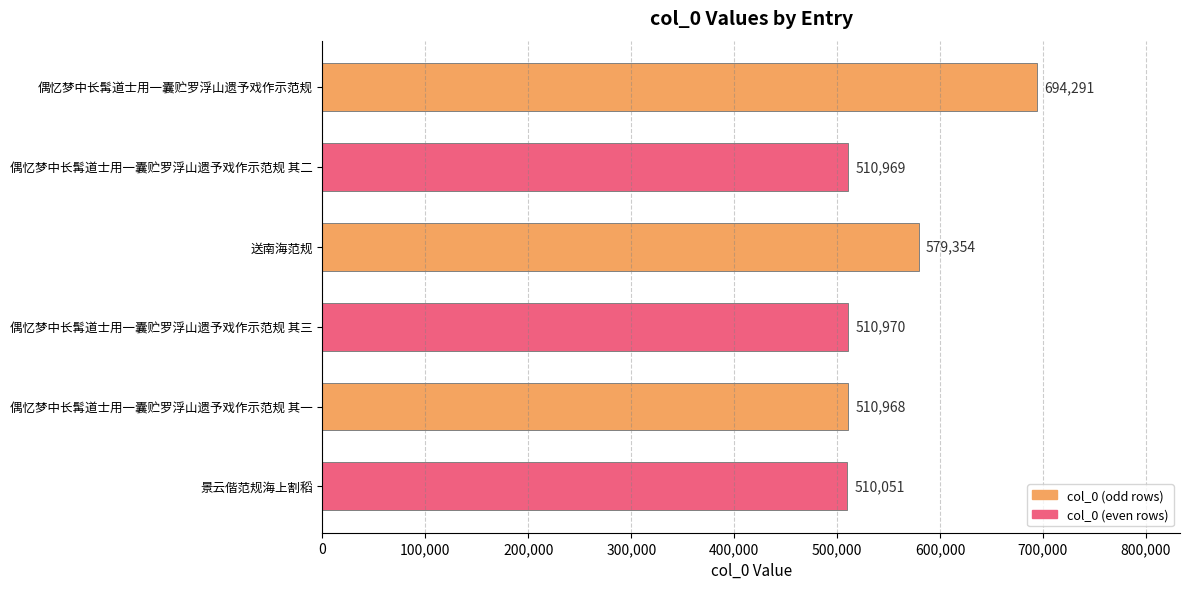

Reading top to bottom, what are all the values shown in this chart?

偶忆梦中长髯道士用一囊贮罗浮山遗予戏作示范规=694291	偶忆梦中长髯道士用一囊贮罗浮山遗予戏作示范规 其二=510969	送南海范规=579354	偶忆梦中长髯道士用一囊贮罗浮山遗予戏作示范规 其三=510970	偶忆梦中长髯道士用一囊贮罗浮山遗予戏作示范规 其一=510968	景云偕范规海上割稻=510051